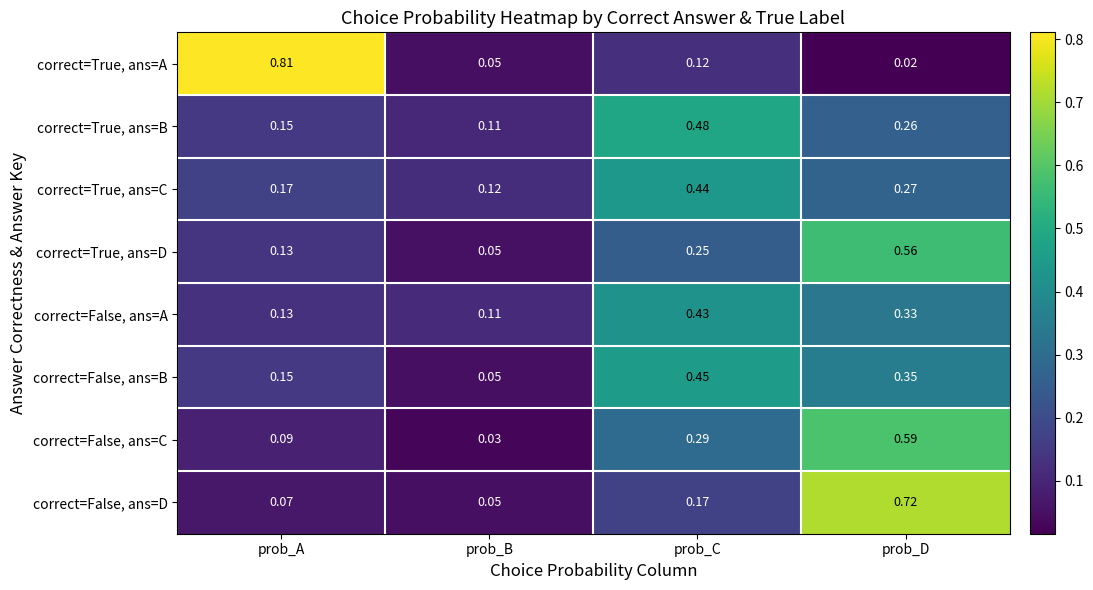

List the series in order of their peak value, highest first.

correct=True, ans=A, correct=False, ans=D, correct=False, ans=C, correct=True, ans=D, correct=True, ans=B, correct=False, ans=B, correct=True, ans=C, correct=False, ans=A